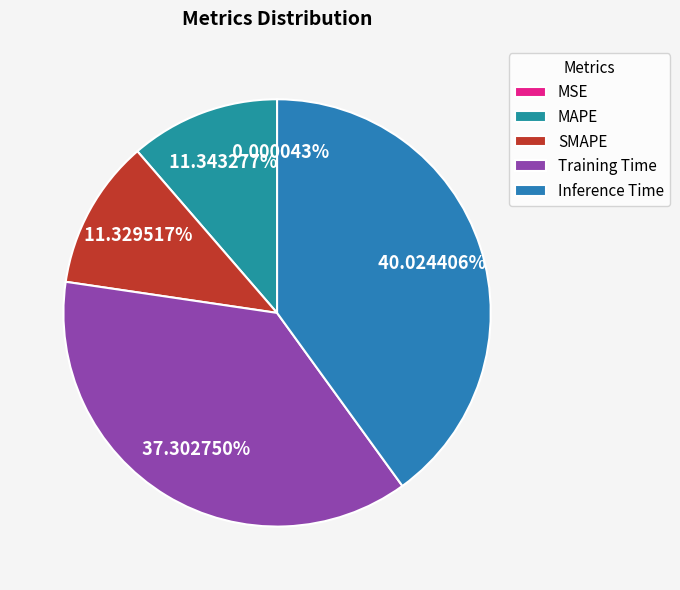

Rank the categories by value from lowest to highest.

MSE, SMAPE, MAPE, Training Time, Inference Time